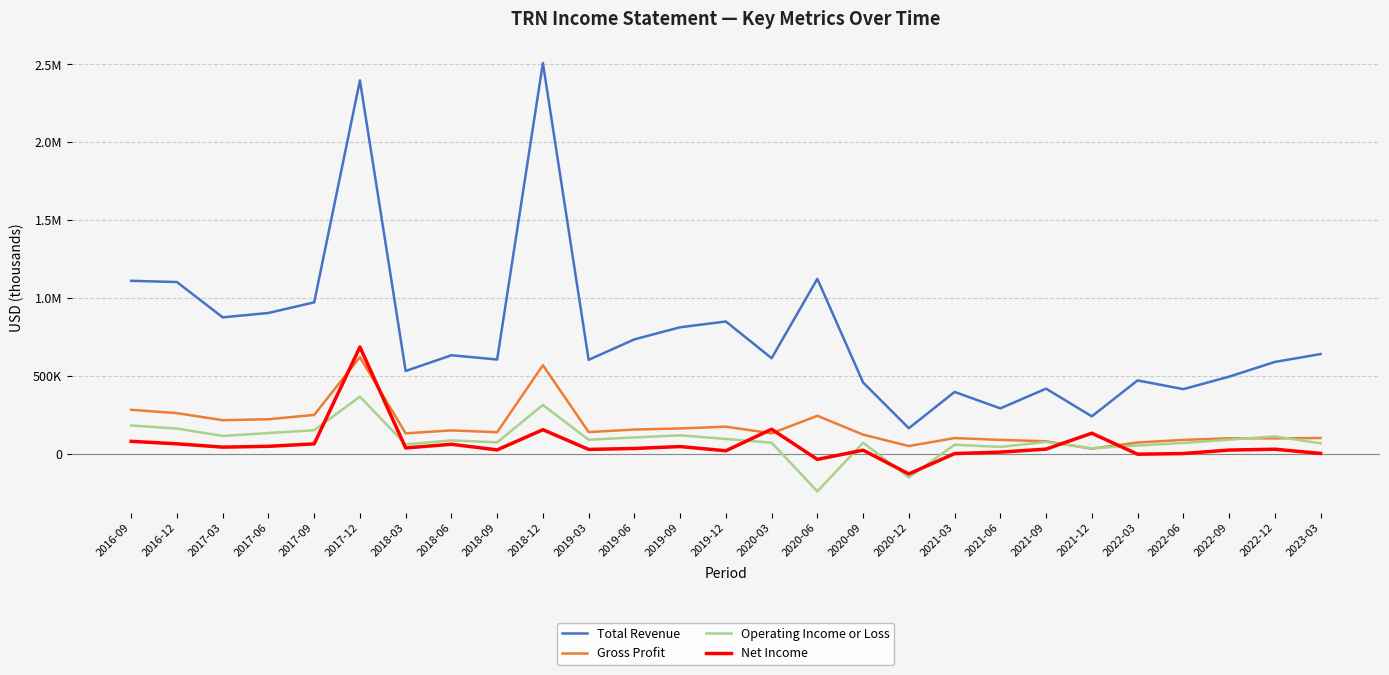

Does the chart have visible grid lines?

Yes